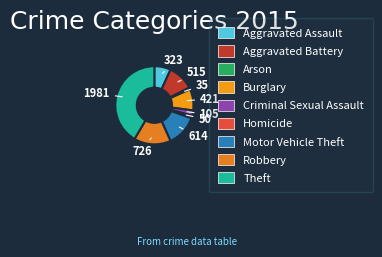

To the nearest percent, what portion does Motor Vehicle Theft represent?

13%